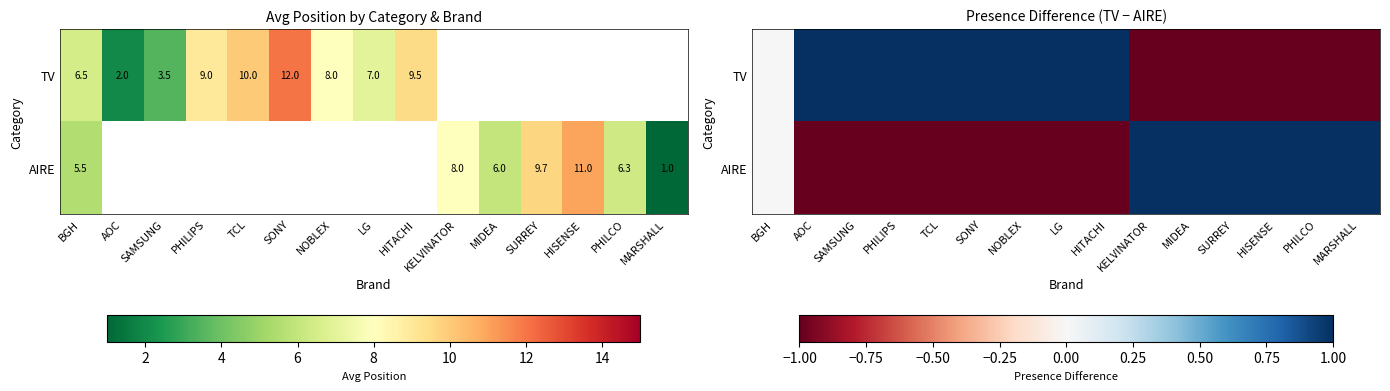

At how many categories does at least one series exceed 0?

14